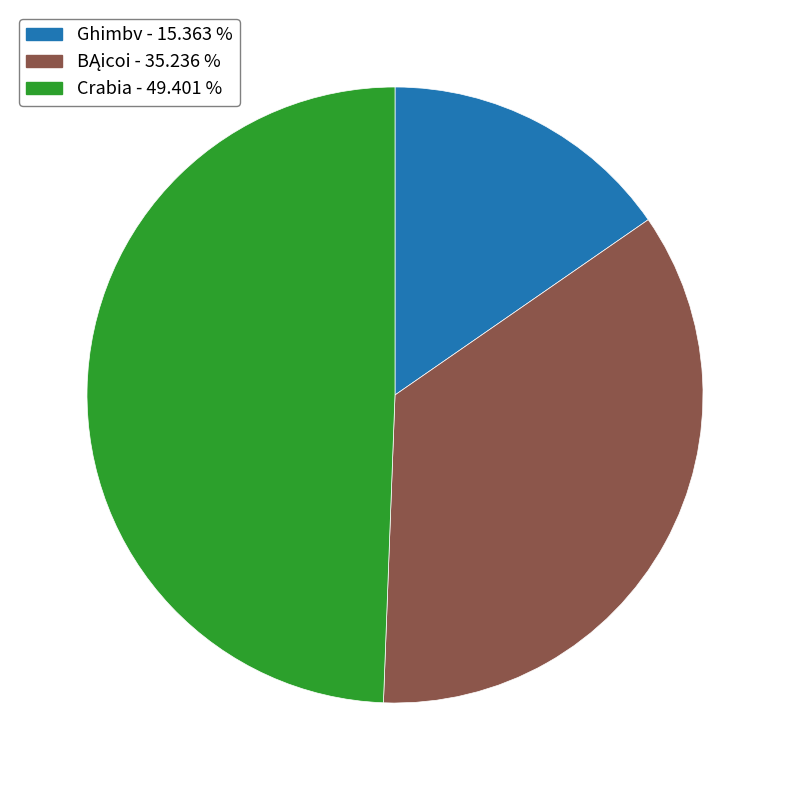

Approximately how many times larger is the value at Ghimbv compared to Crabia?

0.3